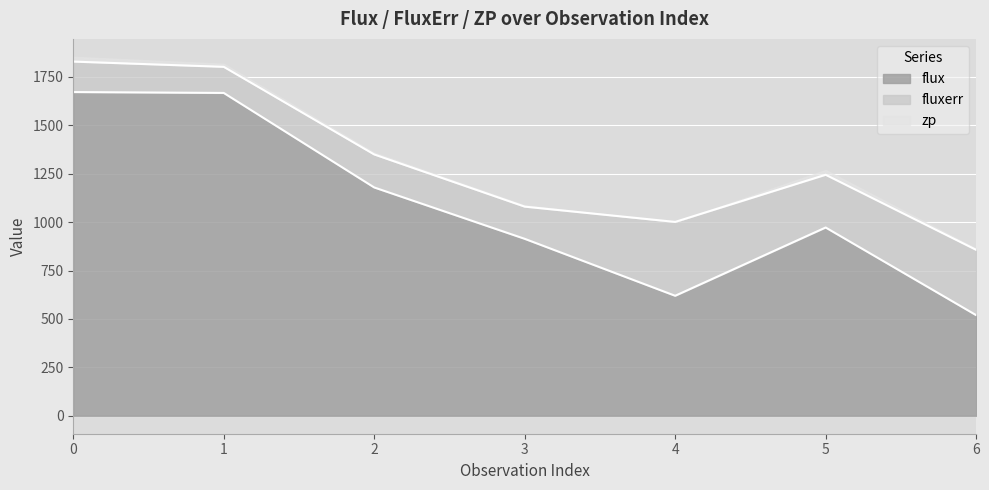

True or false: zp and fluxerr intersect in this chart.

False